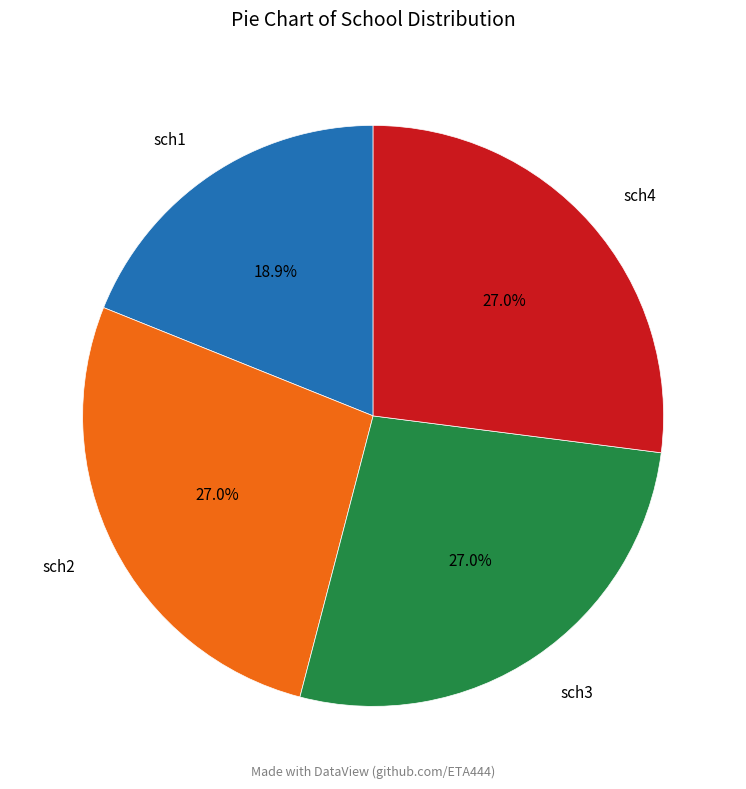

What percentage is NOT represented by sch2?

73.0%